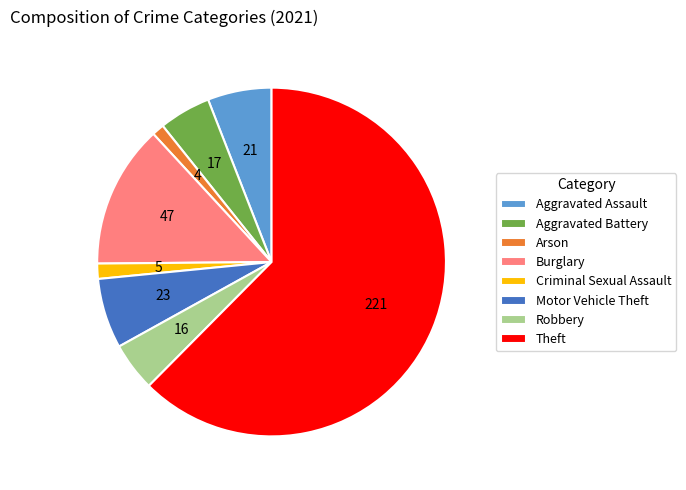

Is there any slice that represents more than half of the pie?

Yes